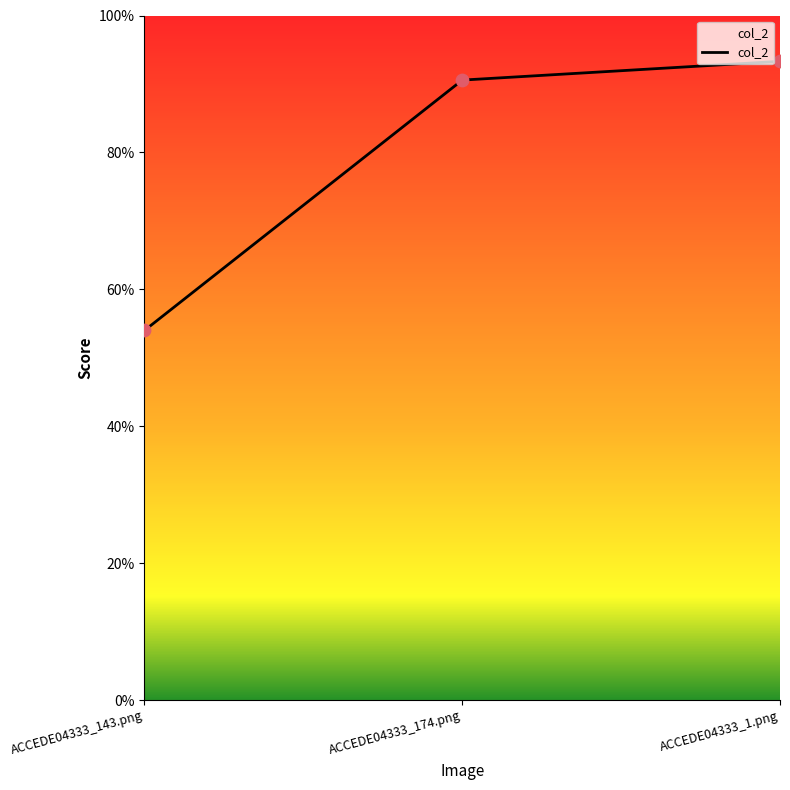

What is the change in value from ACCEDE04333_143.png to ACCEDE04333_1.png?

+0.4